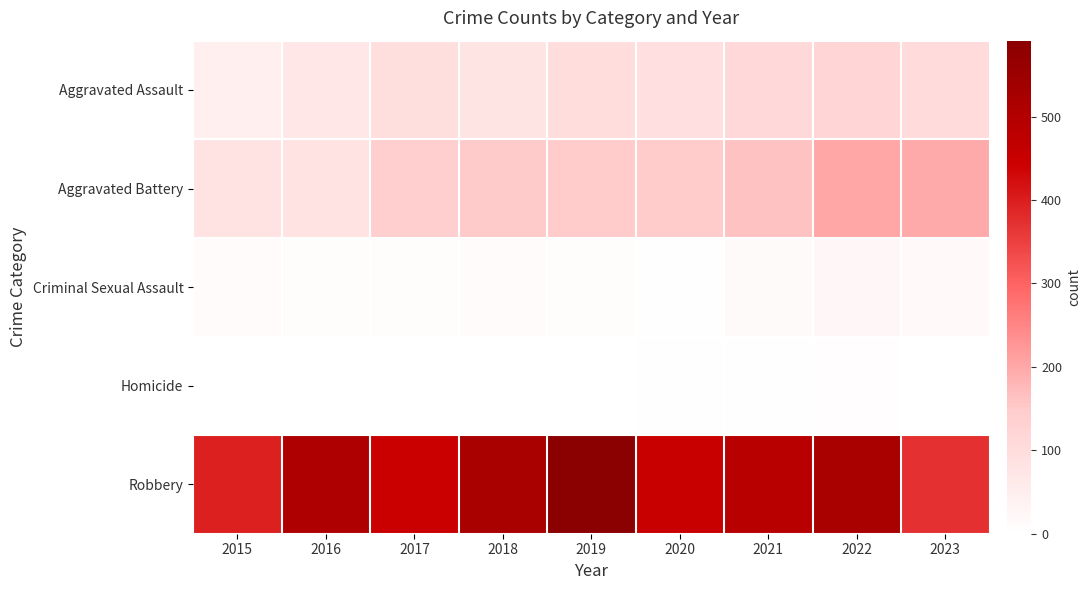

Between 2019 and 2015, which is larger?

2019